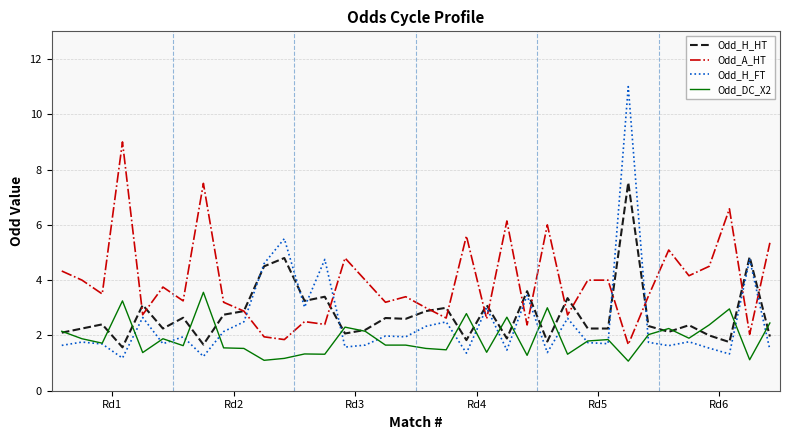

Which series has the largest range (max minus min)?

Odd_H_FT